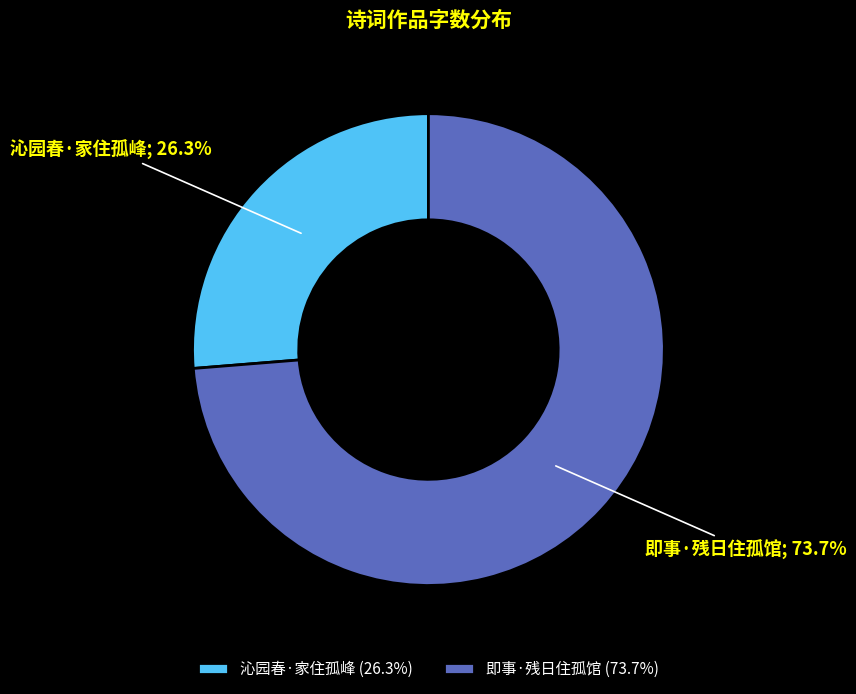

Is there any slice that represents more than half of the pie?

Yes